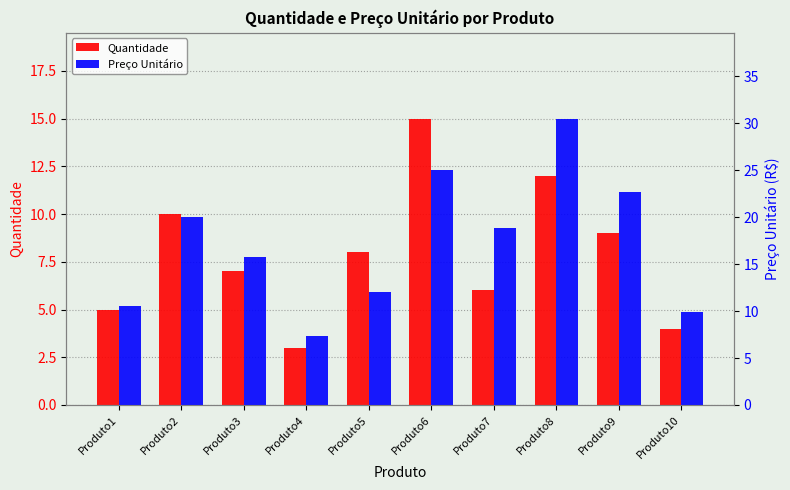

Between Produto3 and Produto5, which series saw the biggest shift?

Preço Unitário